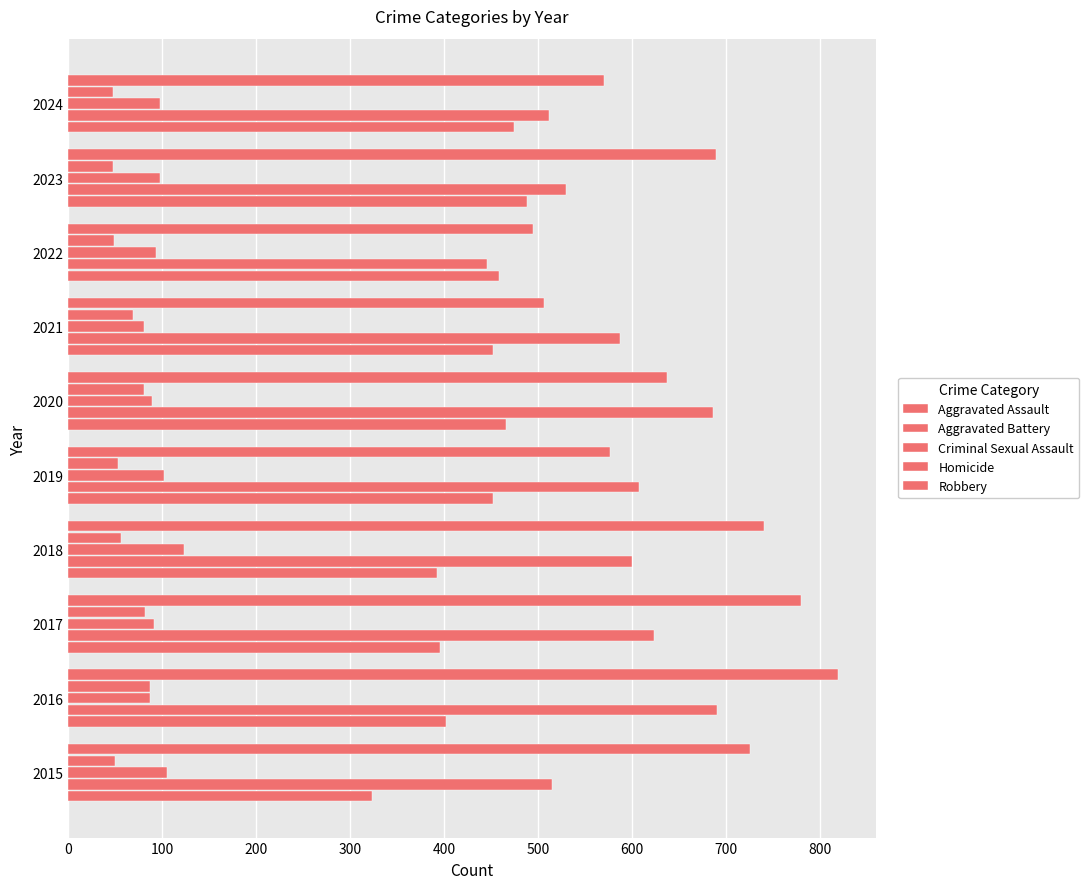

What is the highest value of the Aggravated Battery series?

691